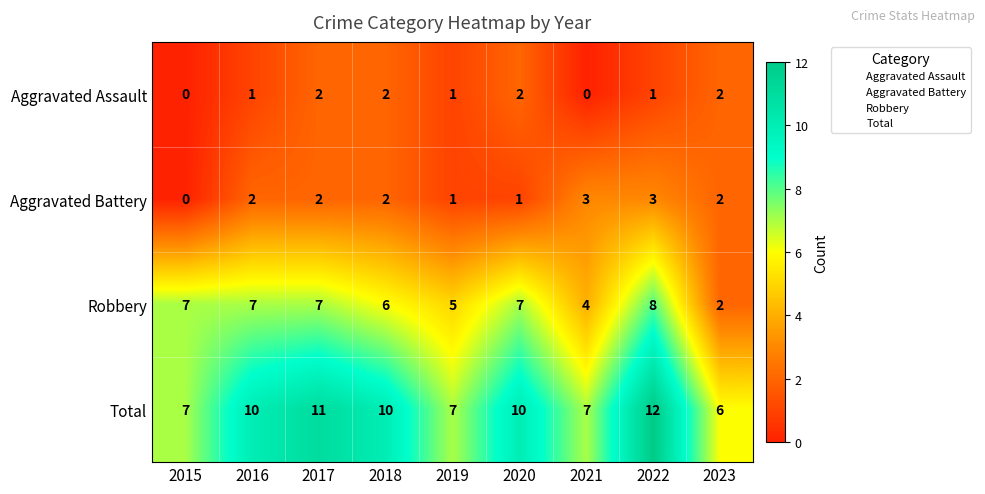

Between 2019 and 2023, which series saw the biggest shift?

Robbery